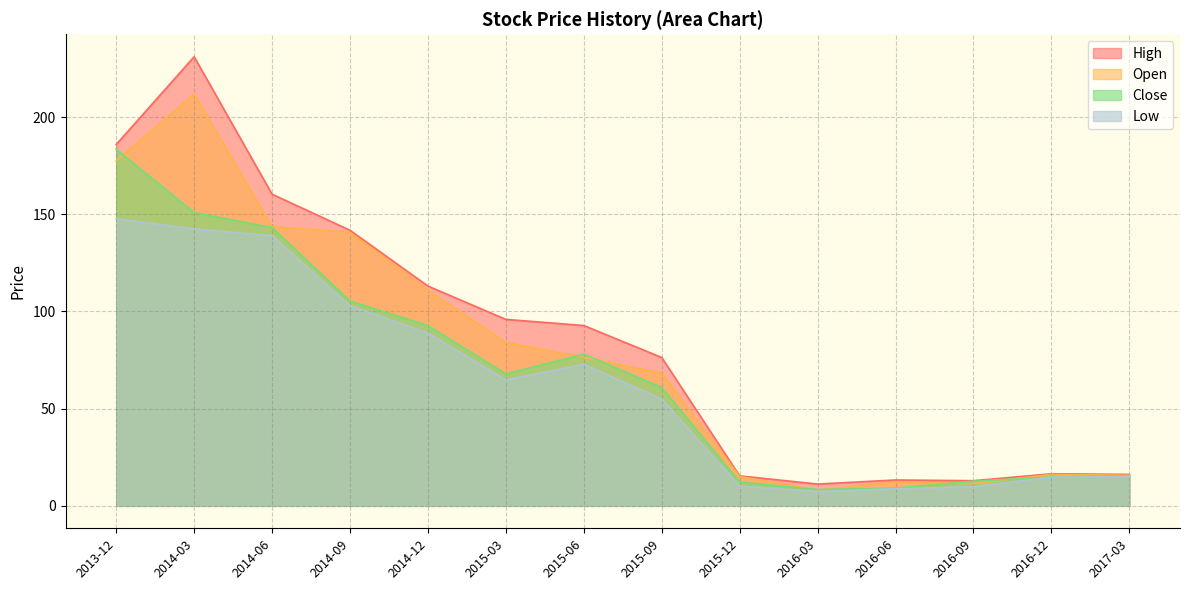

How many data points in Low are above 64?

7